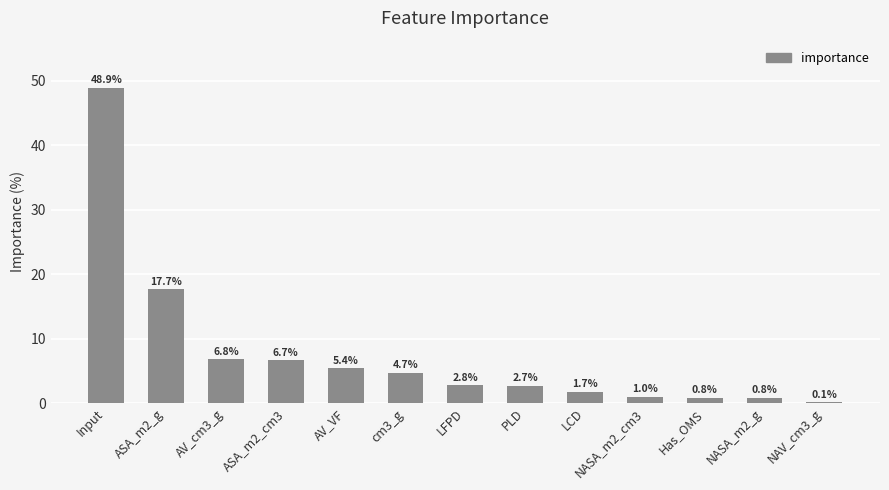

Count the number of categories in the chart.

13